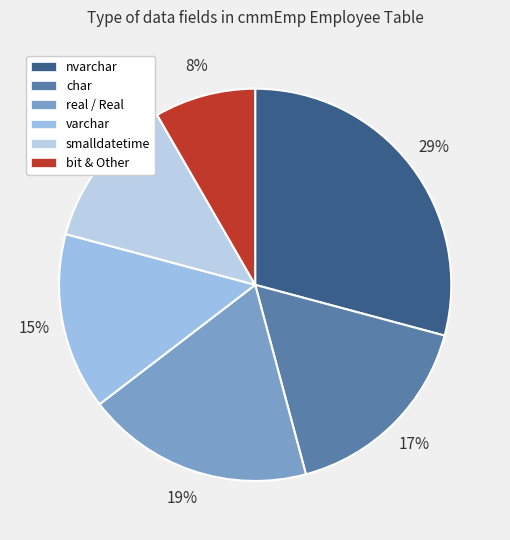

Count the number of slices in the pie.

6